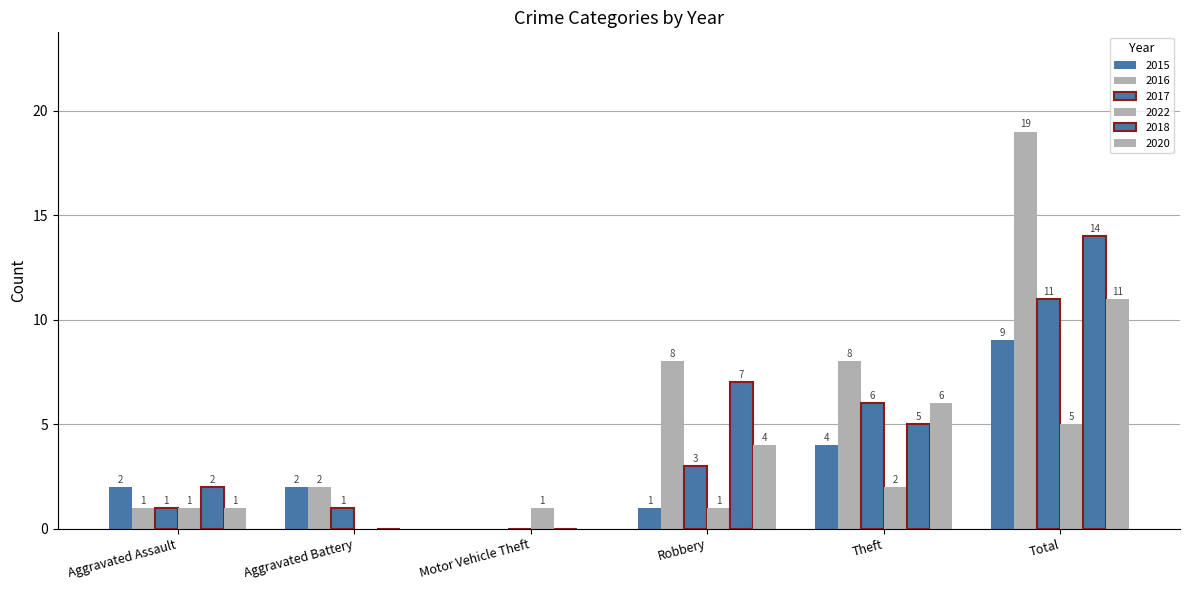

How many positive values does the 2017 series have?

5